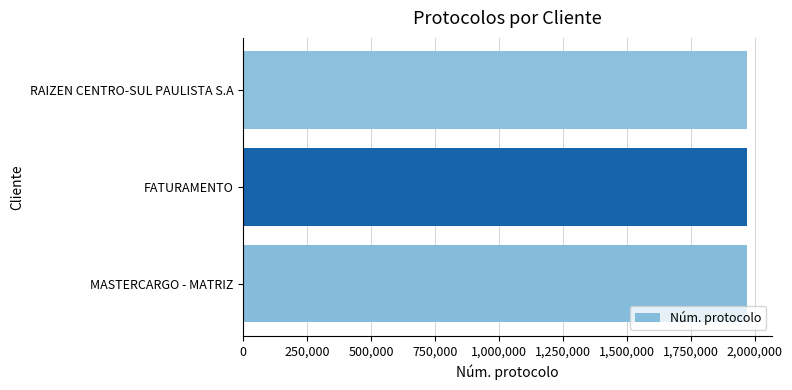

What position from the right is 250,000?

3